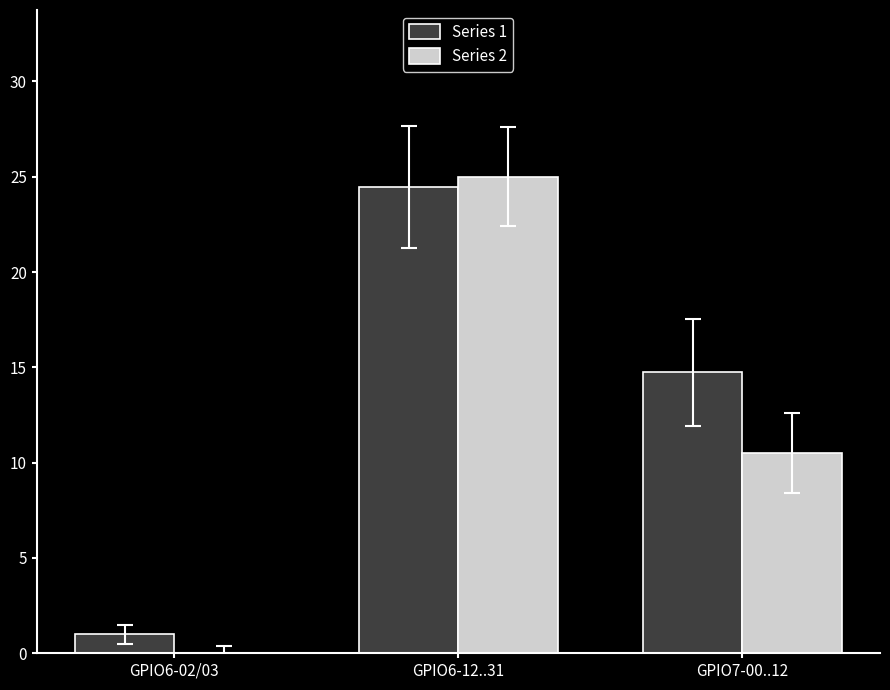

Read the Series 2 value at GPIO6-12..31.

25.0